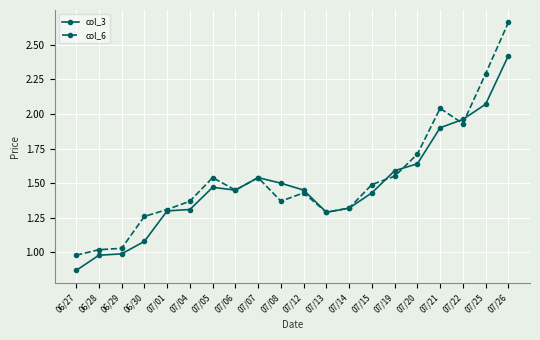

At how many categories does at least one series exceed 1?

19